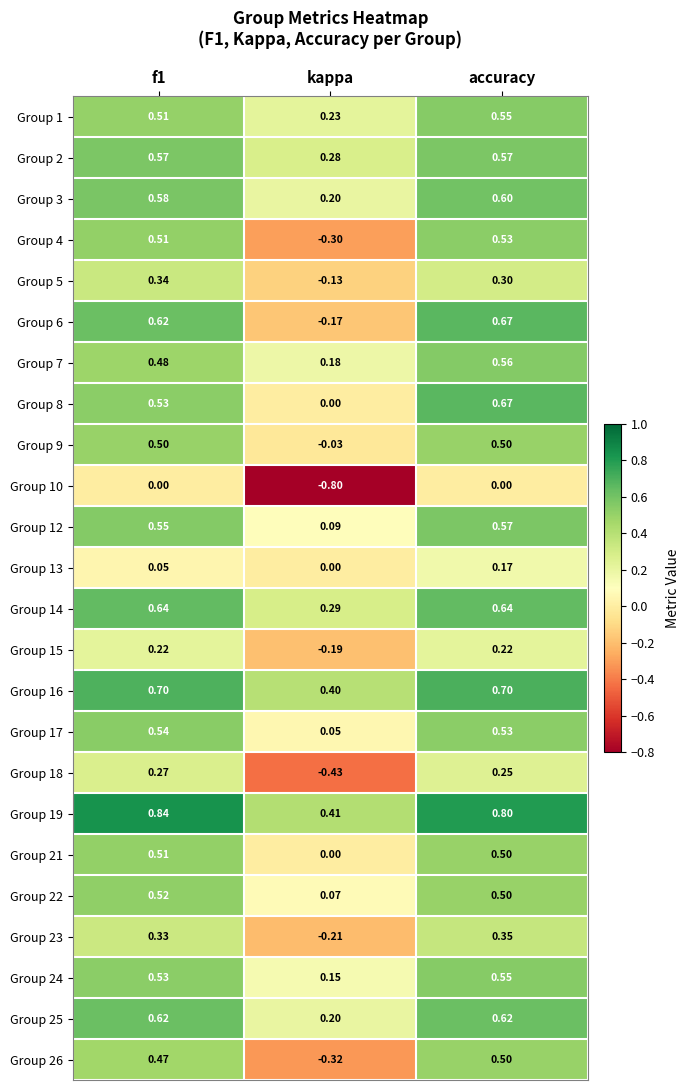

At which label is Group 22 closest to 0?

kappa